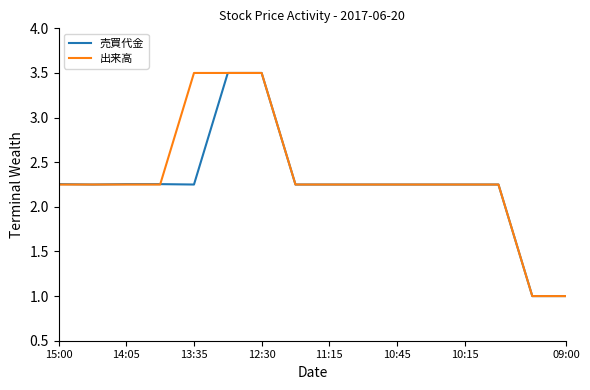

What is the minimum value for 出来高?

1.0